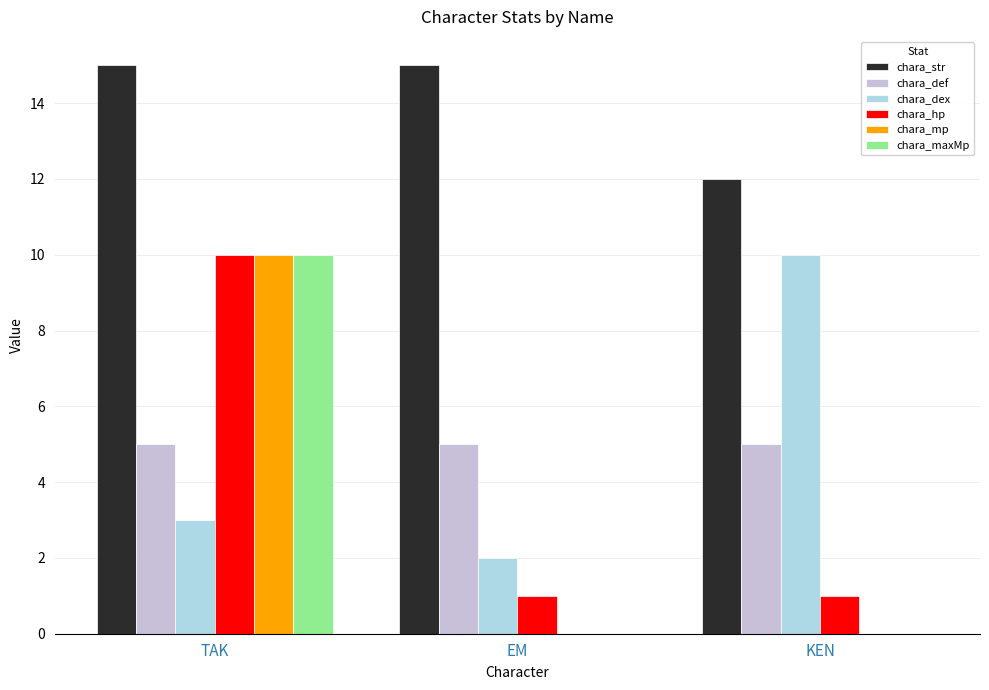

Which series has the largest total across all categories?

chara_str